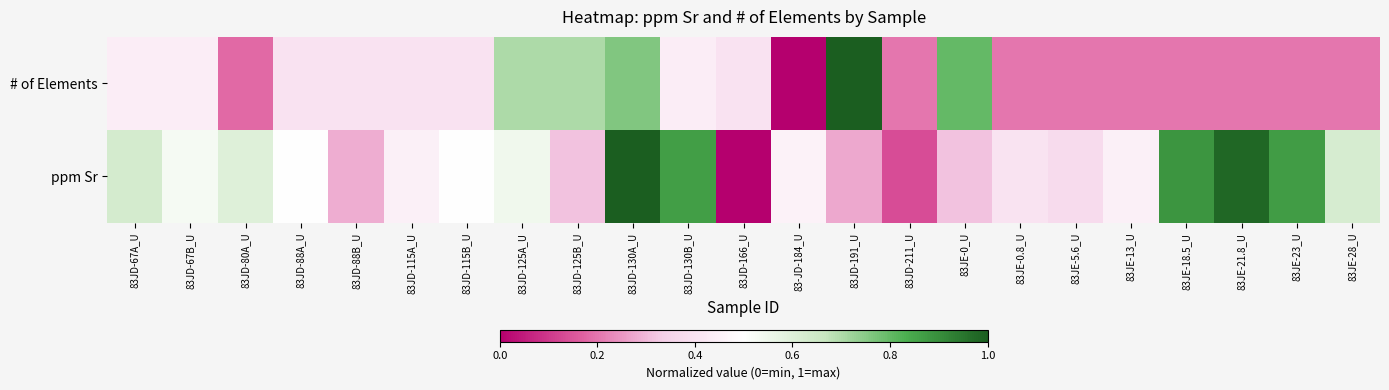

Which series has the largest total across all categories?

ppm Sr